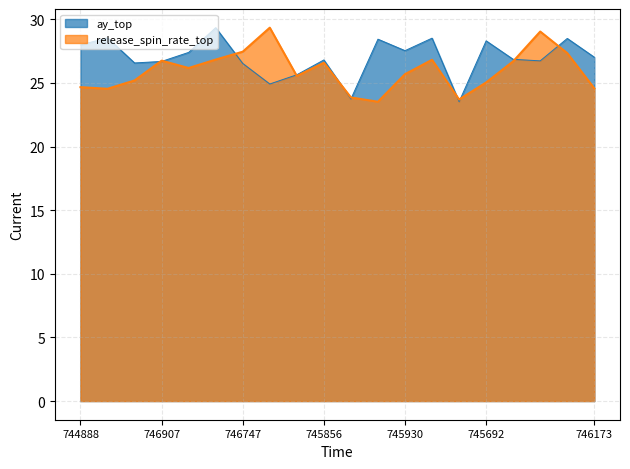

Which series ends up on top after the final intersection of ay_top and release_spin_rate_top?

ay_top